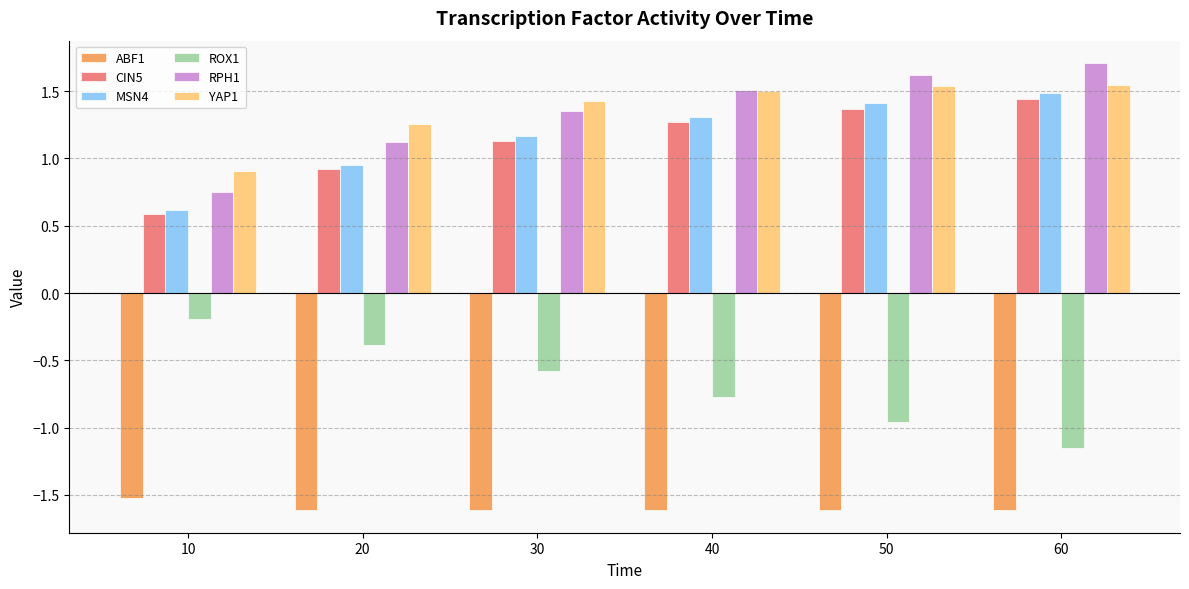

What is the difference between the highest and lowest values at 20?

2.9